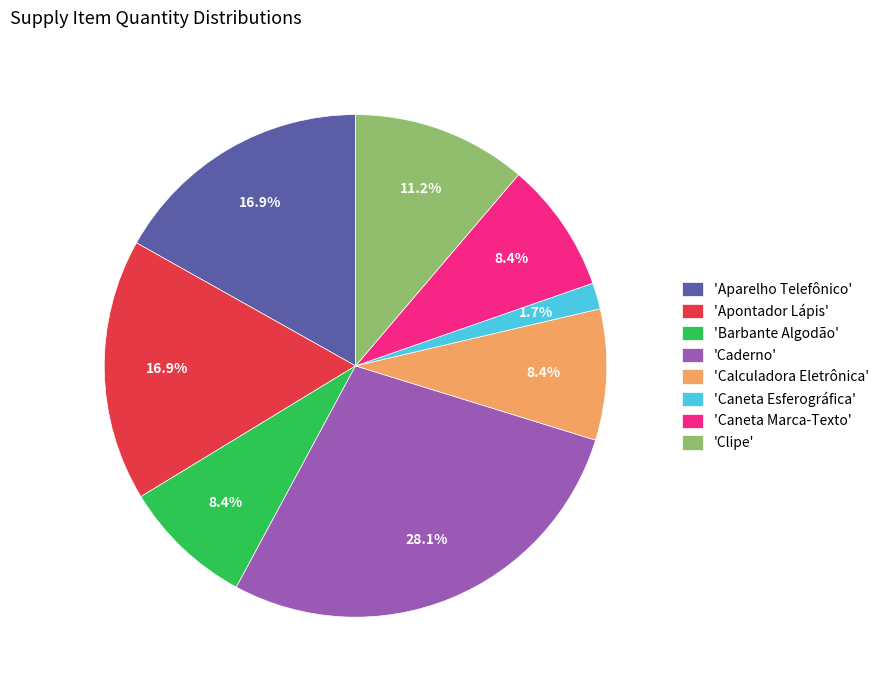

Which has a higher value, 'Calculadora Eletrônica' or 'Apontador Lápis'?

'Apontador Lápis'